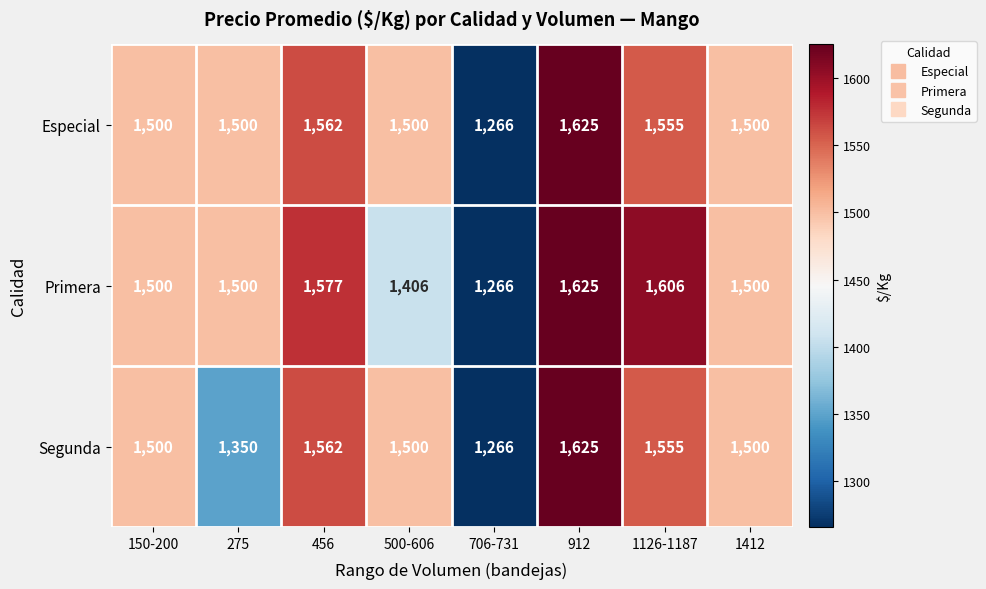

Rank the series by their average value, from highest to lowest.

Especial, Primera, Segunda